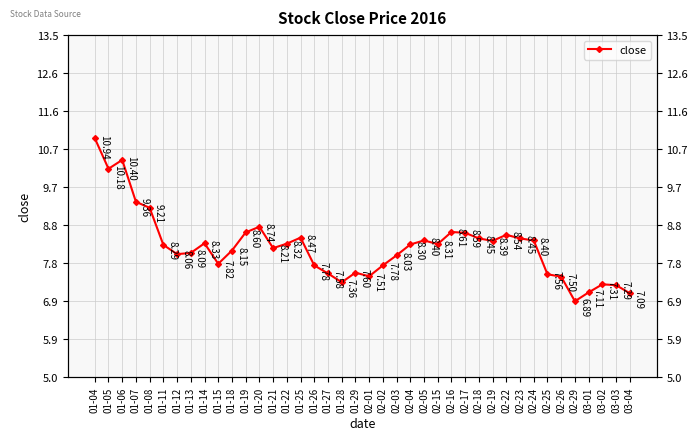

How many values are below 8?

14